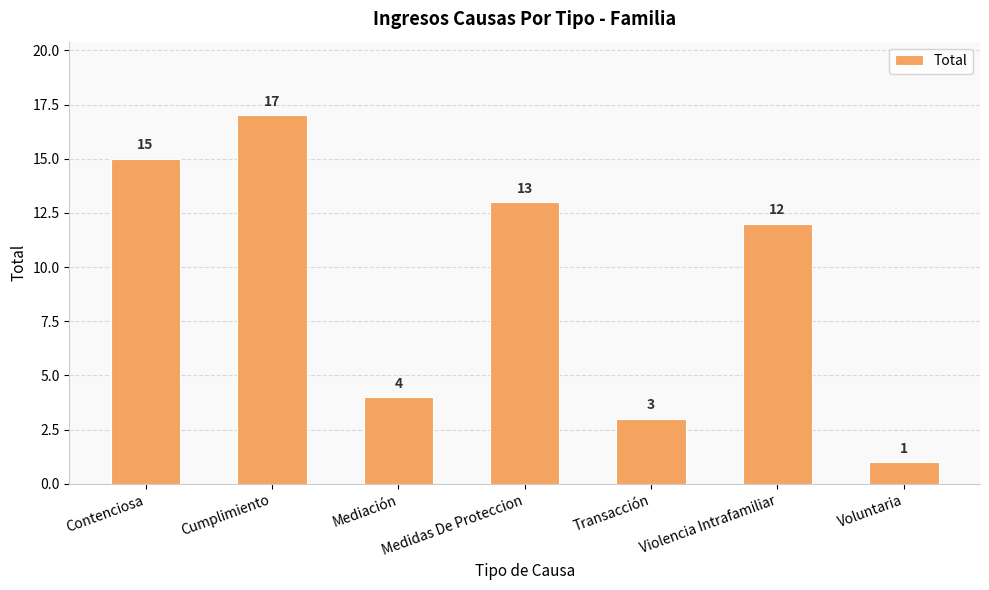

What is the value of the 7th bar from the left?

1